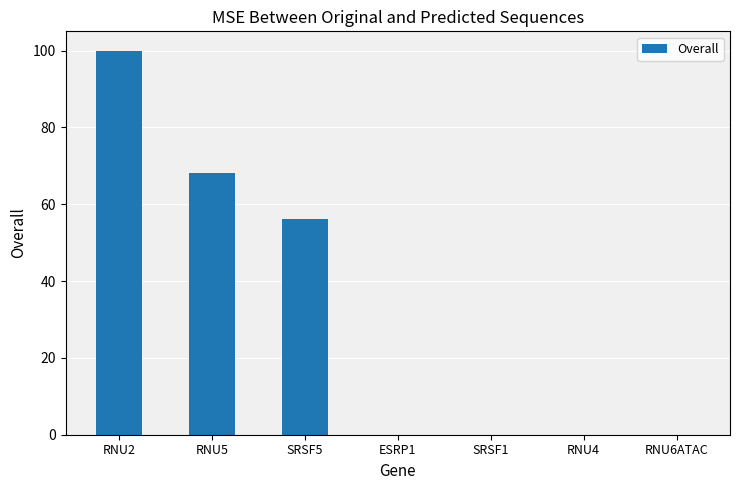

Count the number of data series in this chart.

1